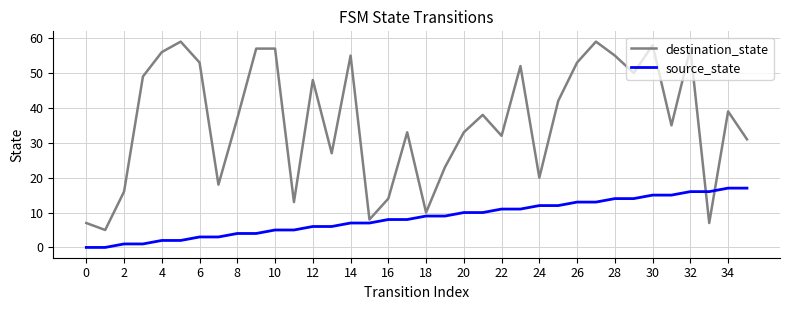

What is the average value of the destination_state series?

36